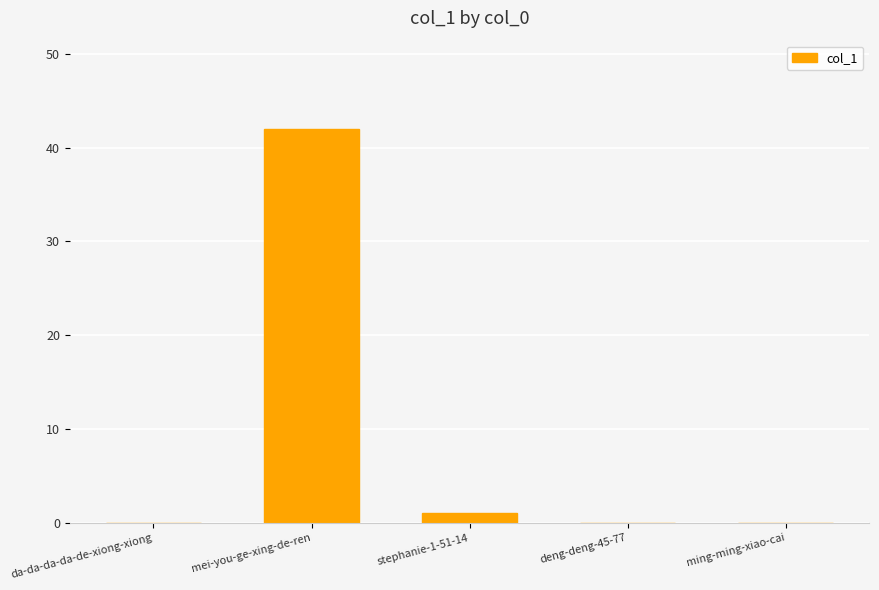

Where is the data nearest to the value 21?

stephanie-1-51-14